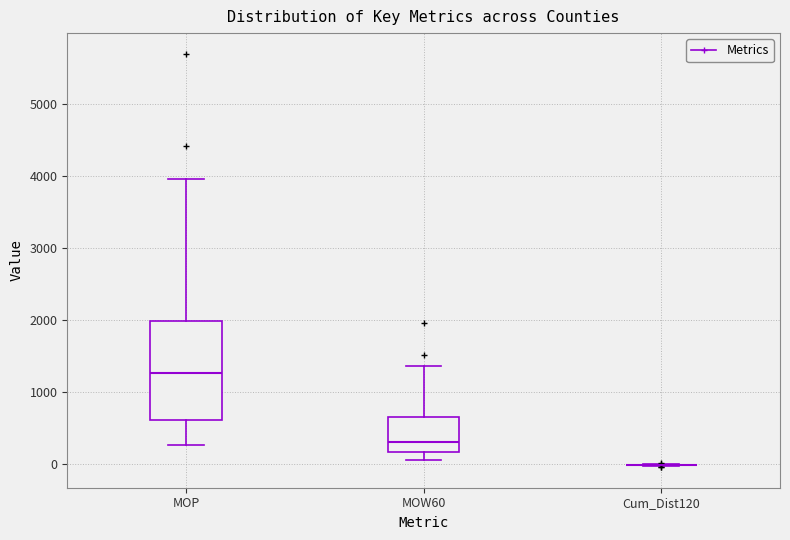

Reading left to right, read every box against the y-axis: the position of its median line, the range the box covers, and the ends of its whiskers. The values are not printed on the chart, so give them approximately, as read against the axis.

MOP: median 1300, box 600 to 2000, whiskers 300 to 4000
MOW60: median 300, box 200 to 600, whiskers 0 to 1400
Cum_Dist120: box collapsed to a line at 0, whiskers 0 to 0